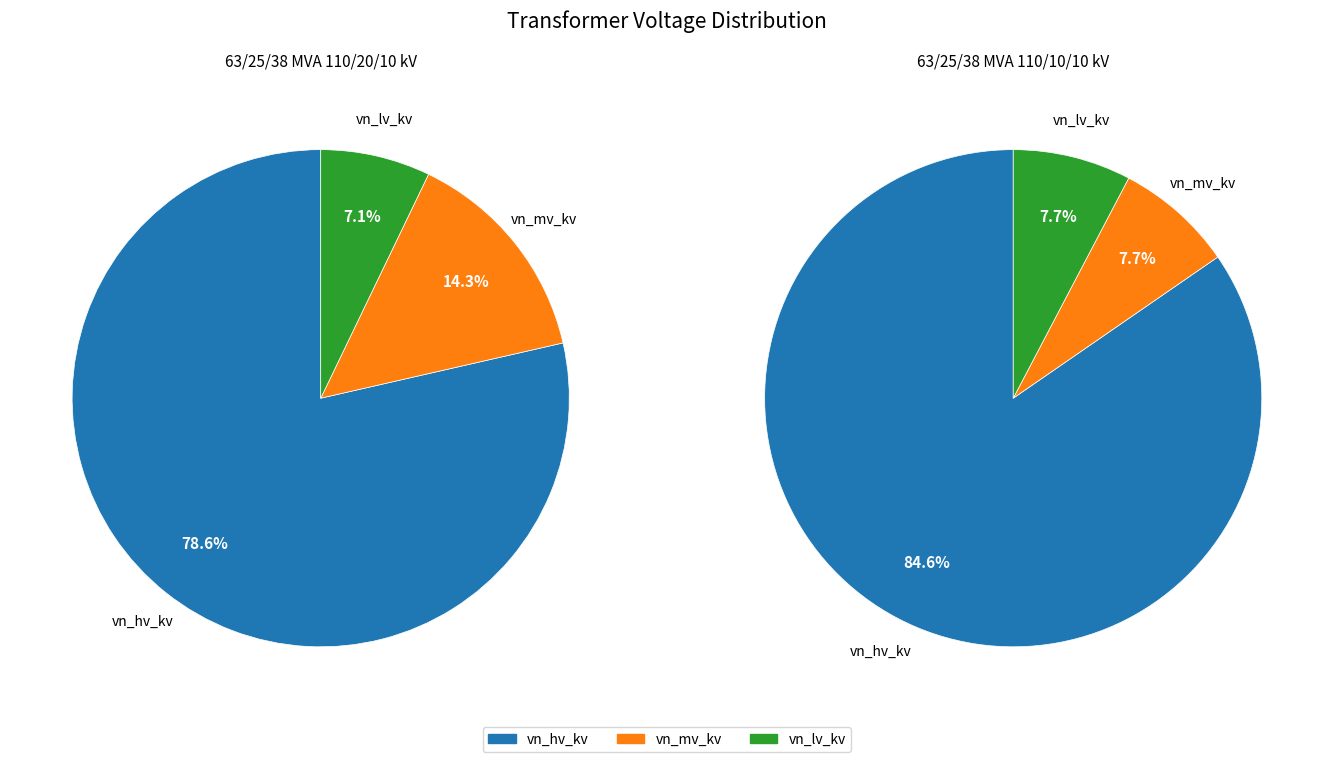

Which series has the largest range (max minus min)?

vn_mv_kv